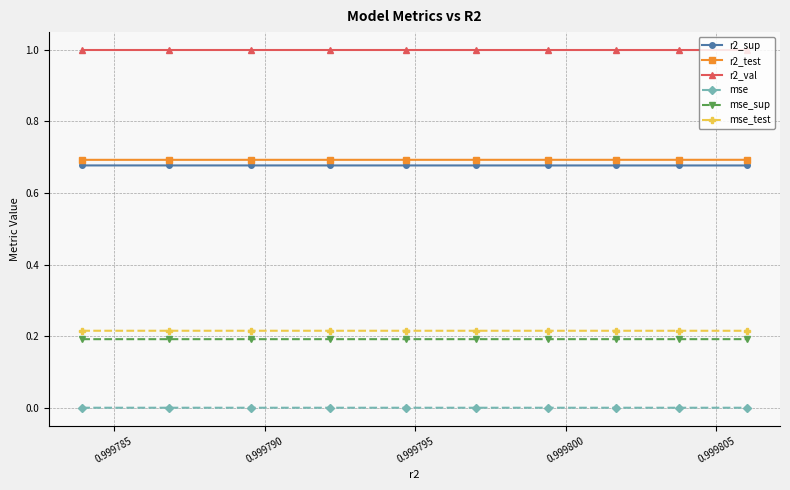

How many mse_sup values are between 0 and 1?

10